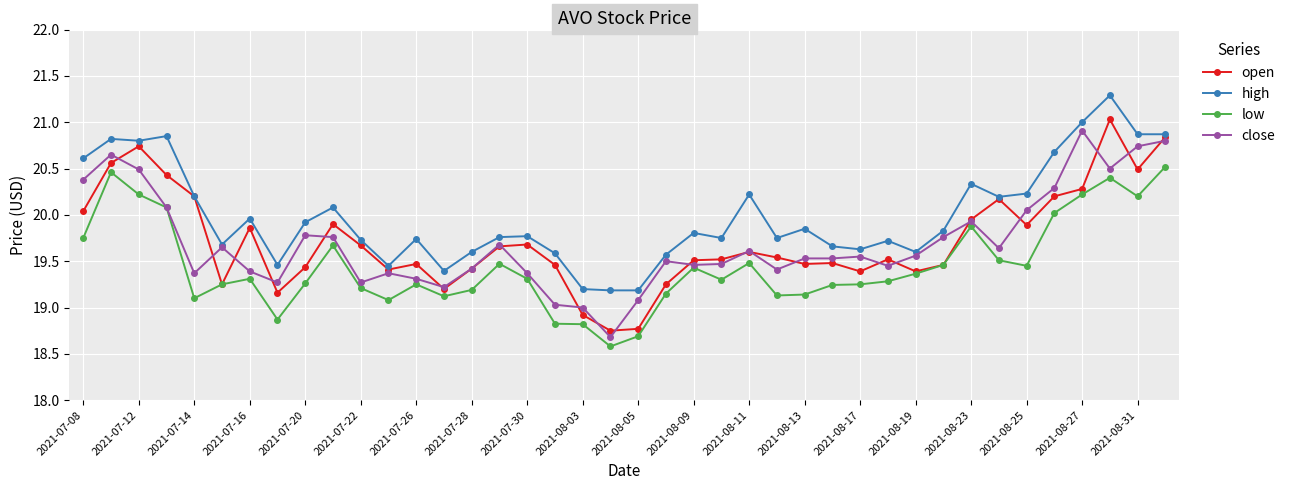

True or false: low and high cross at least once.

False